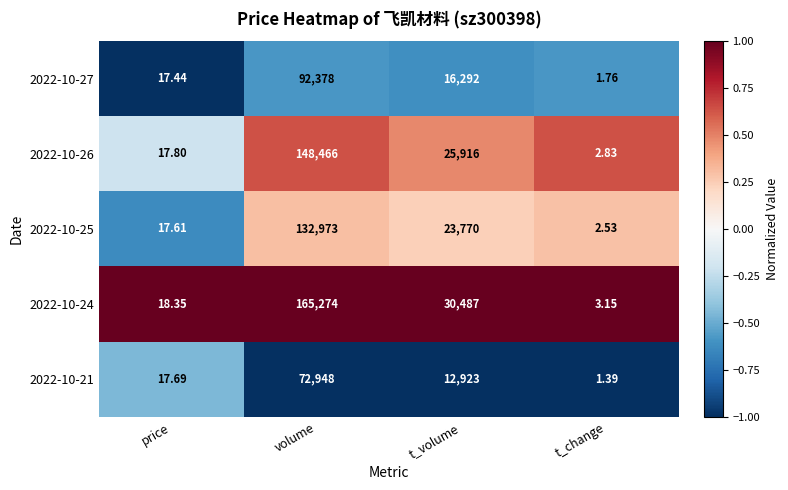

Which category has the highest value in the 2022-10-26 series?

volume